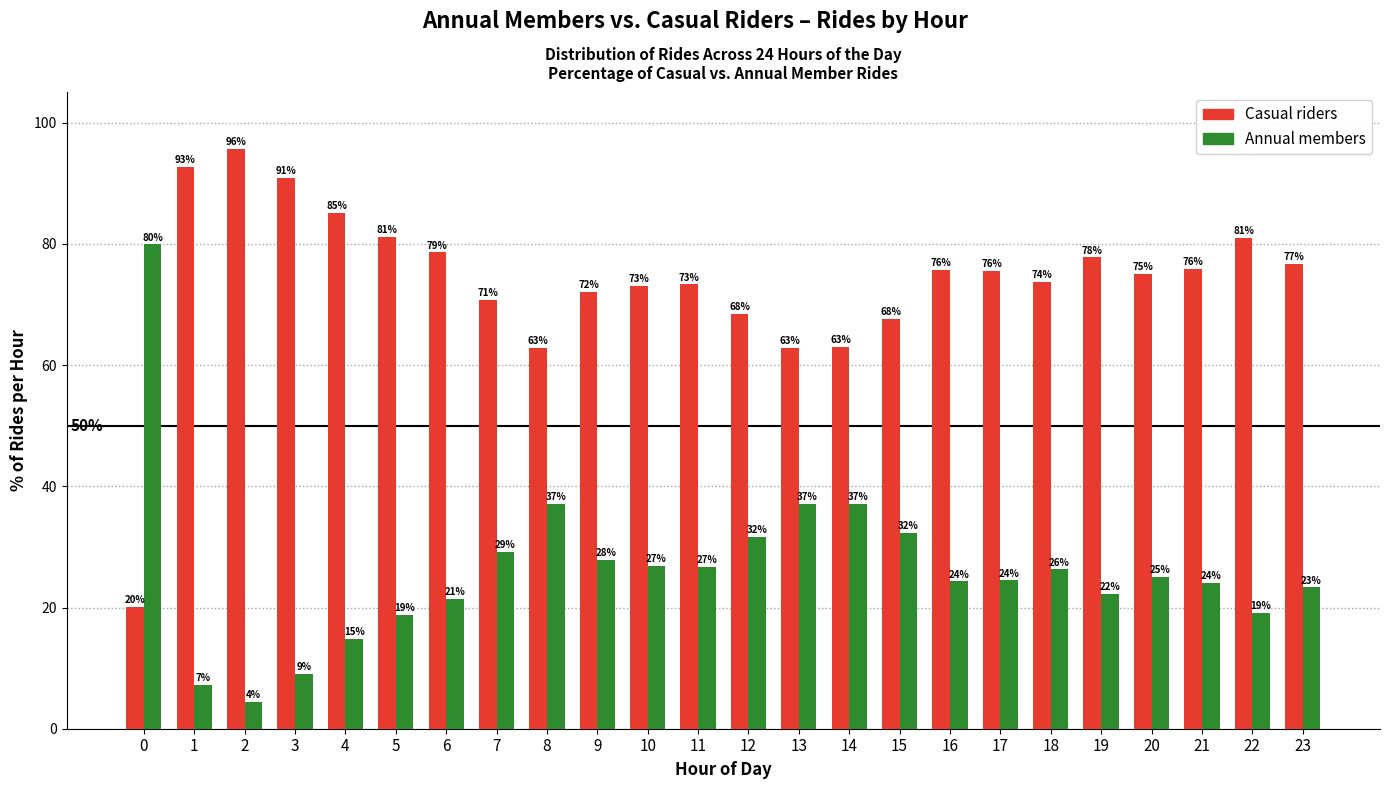

List the series in order of their overall mean, highest first.

Casual riders, Annual members